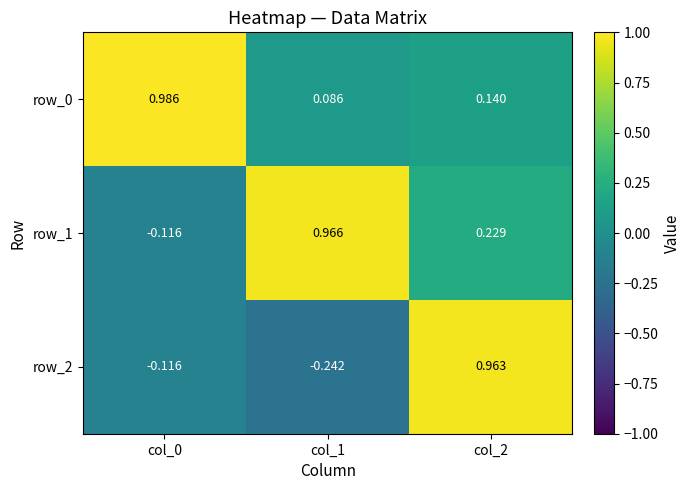

At which category is the sum across all series the highest?

col_2